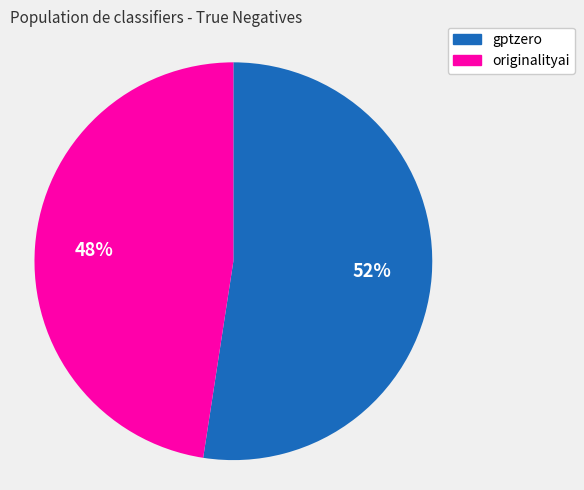

To the nearest percent, what percentage of the pie is gptzero?

52%